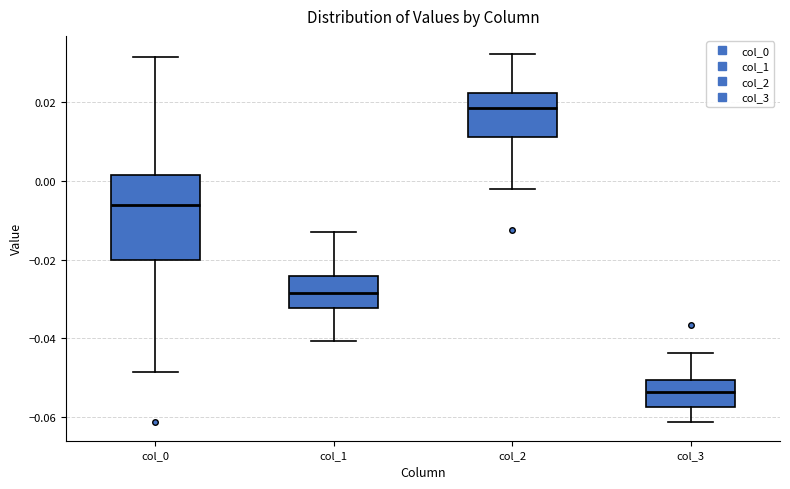

Reading left to right, read every box against the y-axis: the position of its median line, the range the box covers, and the ends of its whiskers. The values are not printed on the chart, so give them approximately, as read against the axis.

col_0: median -0.006, box -0.020 to 0.002, whiskers -0.048 to 0.032
col_1: median -0.028, box -0.032 to -0.024, whiskers -0.040 to -0.012
col_2: median 0.018, box 0.012 to 0.022, whiskers -0.002 to 0.032
col_3: median -0.054, box -0.058 to -0.050, whiskers -0.062 to -0.044